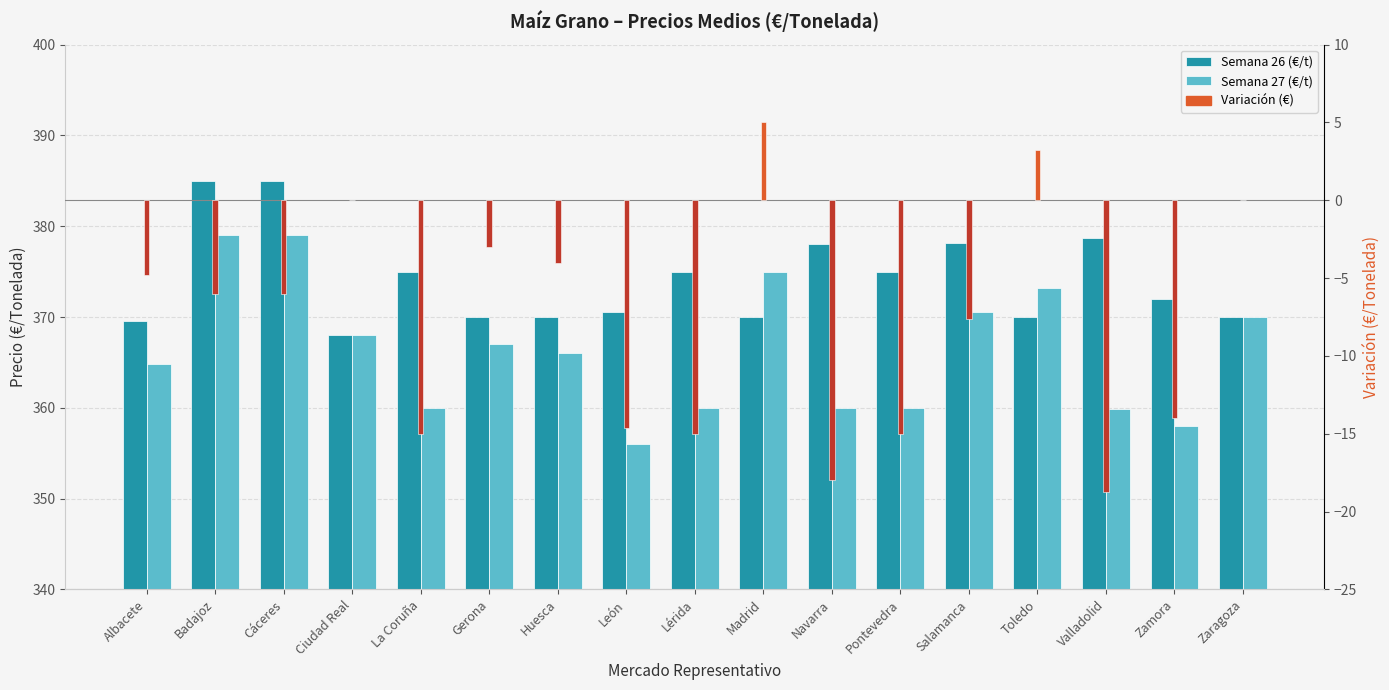

What is the label of the 11th bar from the right?

Huesca